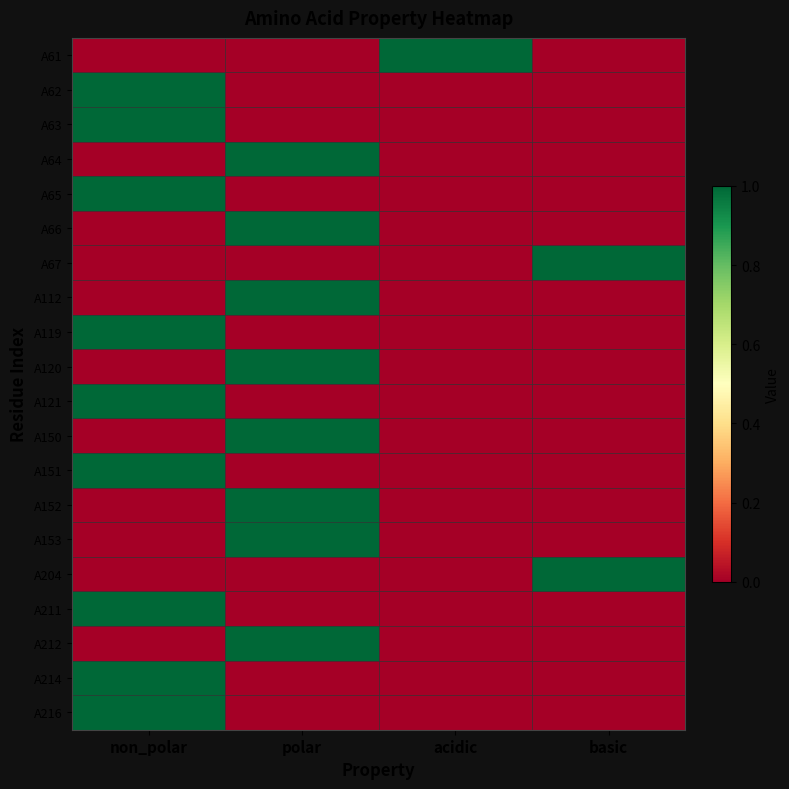

At how many categories does at least one series exceed 0?

4